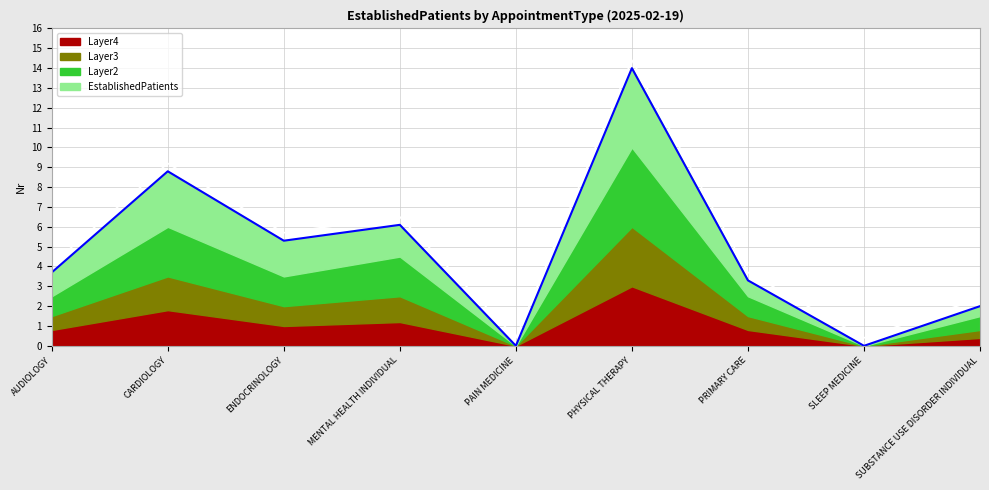

Where is the first local maximum for EstablishedPatients?

CARDIOLOGY